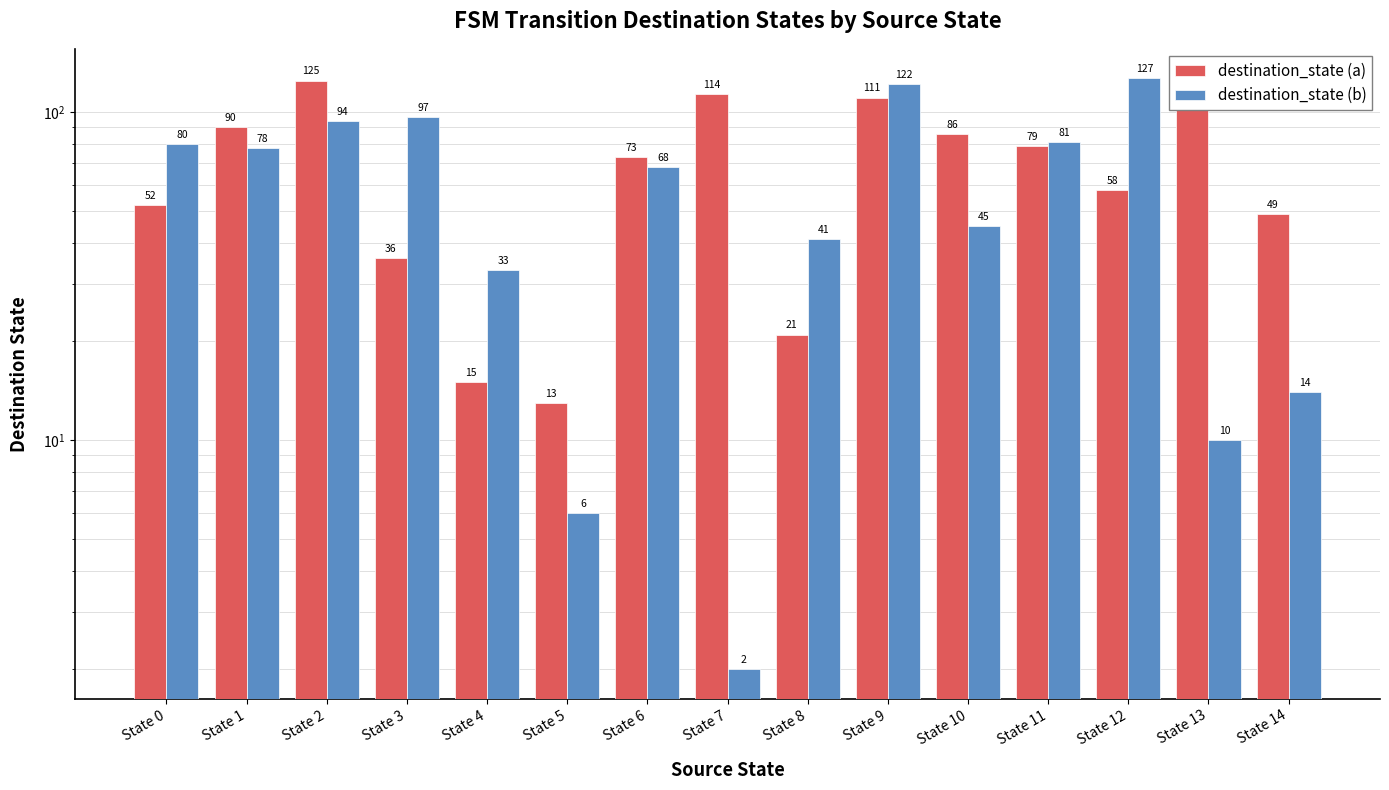

Count the number of data series in this chart.

2